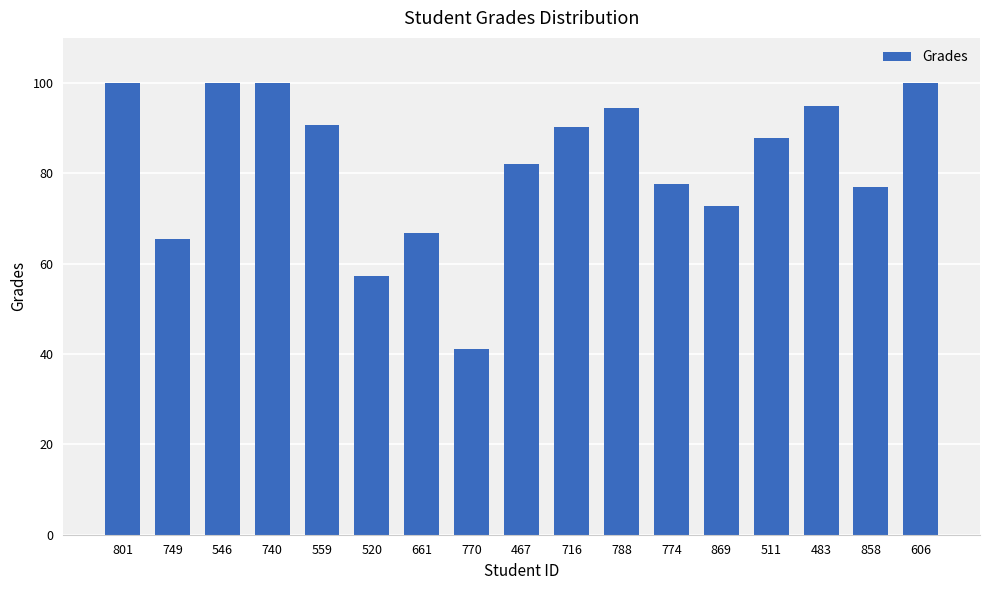

What is the sum of the values at 770 and 520?

98.5